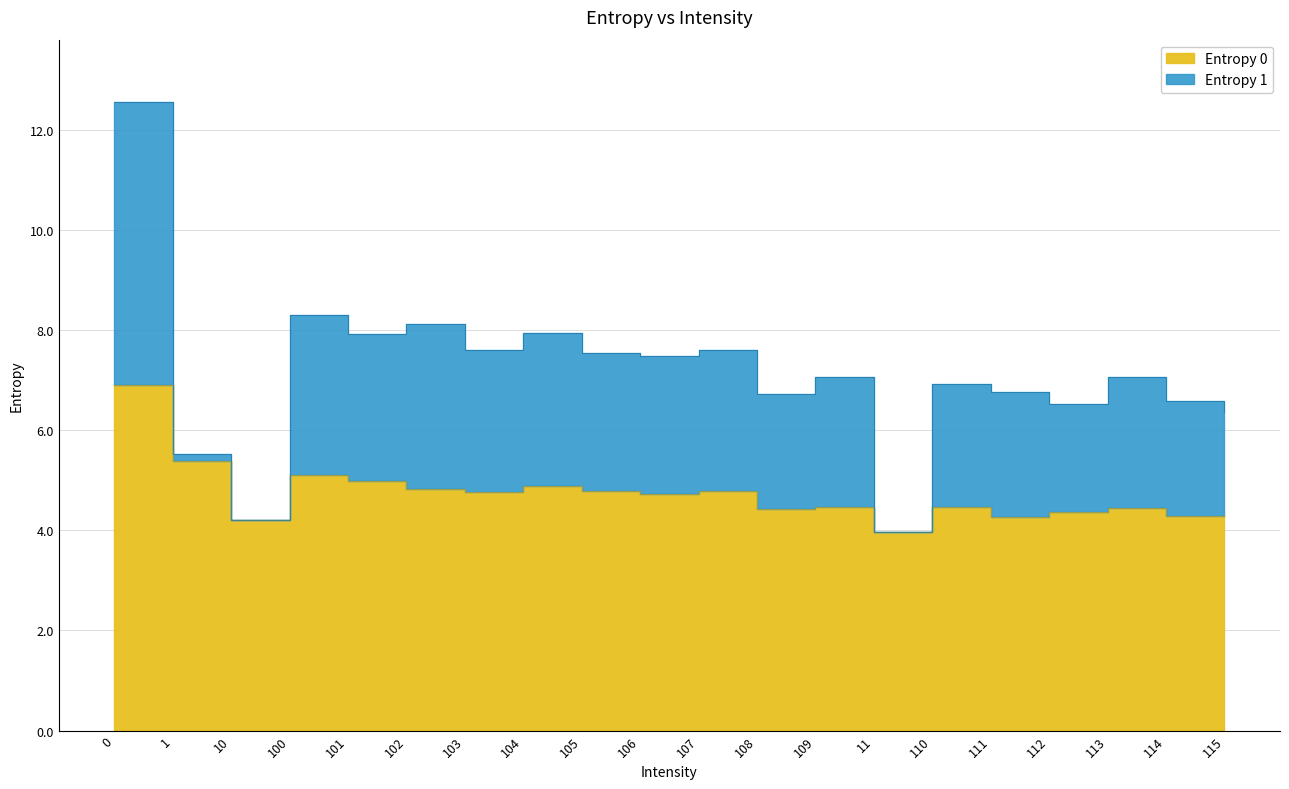

Approximately how many times larger is the value at 111 compared to 110?

1.0